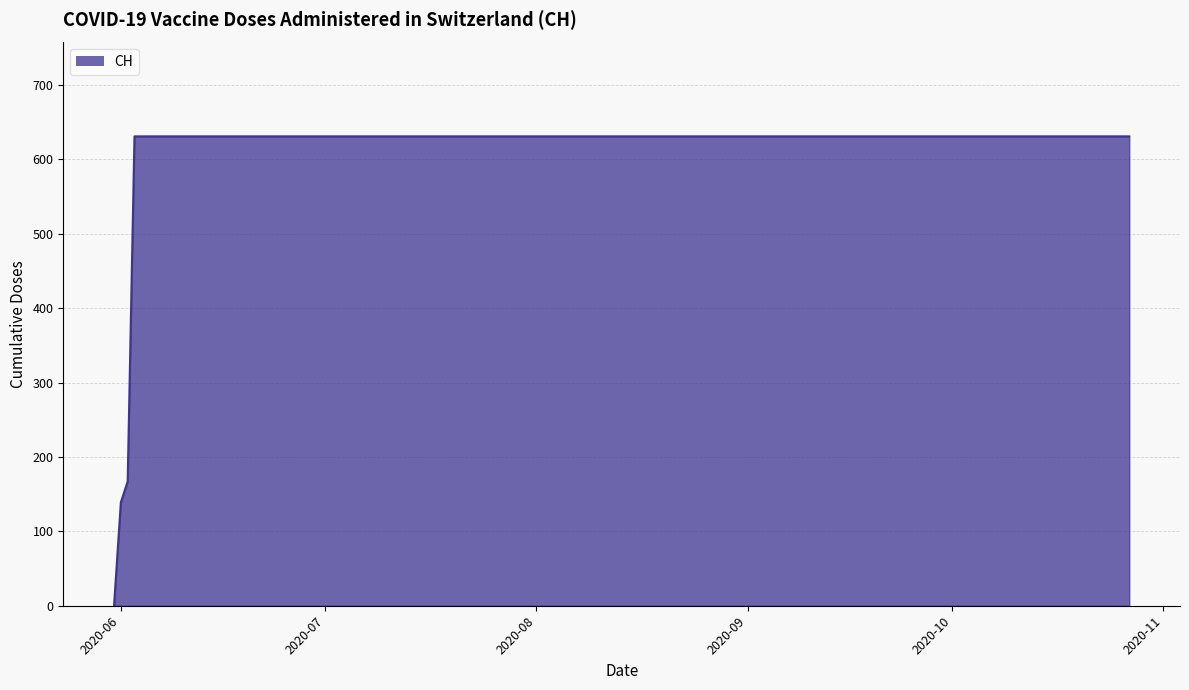

What is the difference between the maximum and minimum values?

631